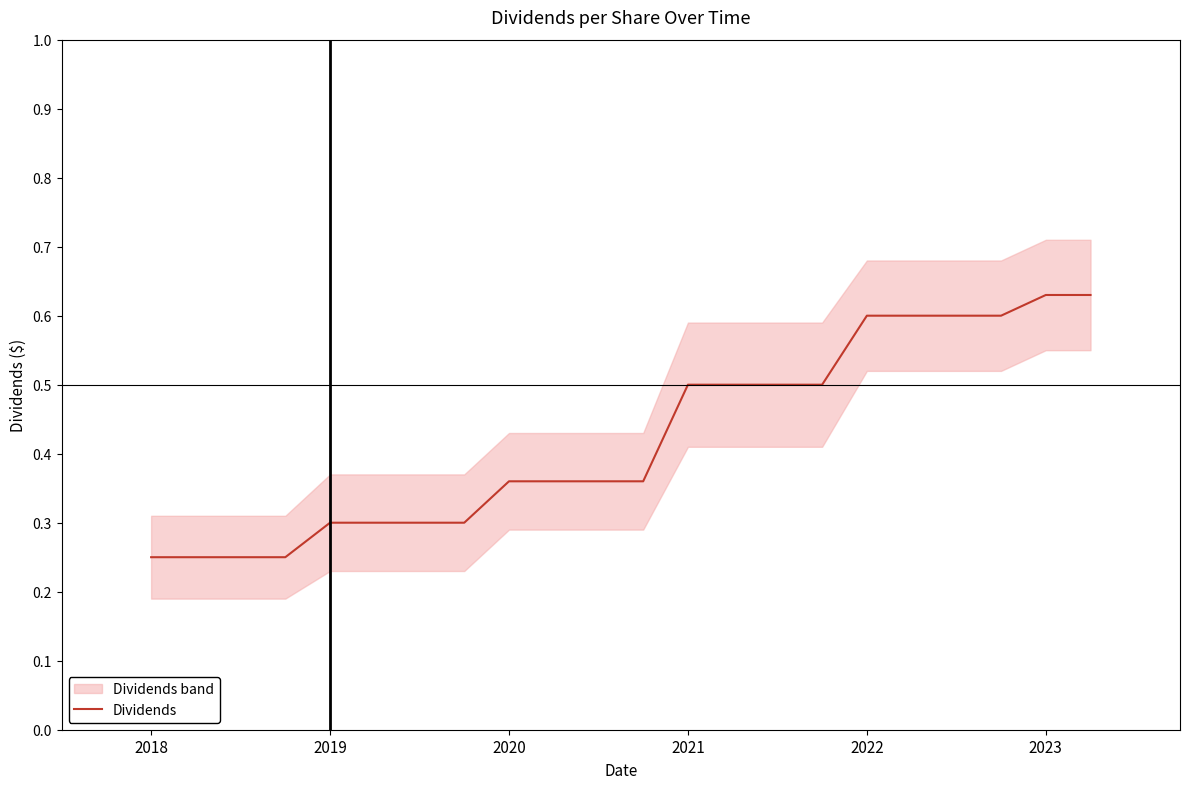

What is the difference between the maximum and minimum values?

0.4